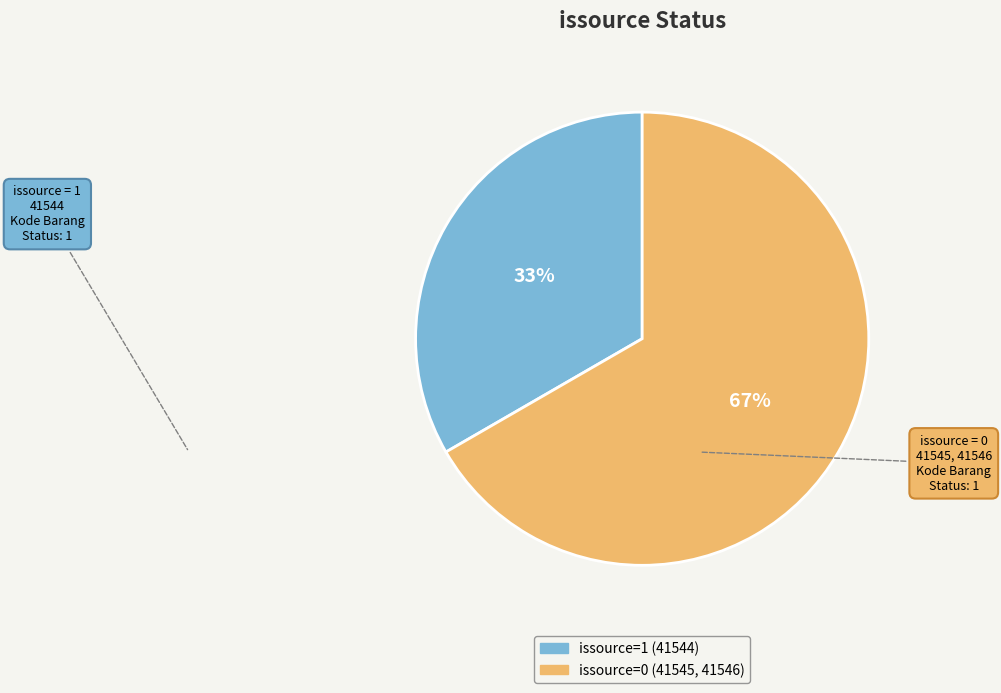

Is there any slice that represents more than half of the pie?

Yes